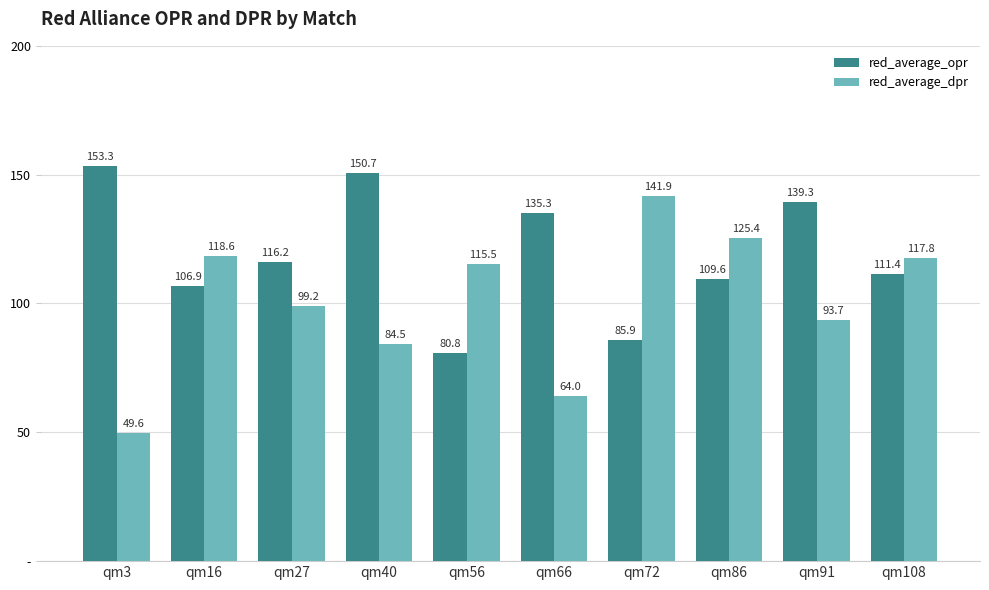

Does the chart contain stacked bars?

No